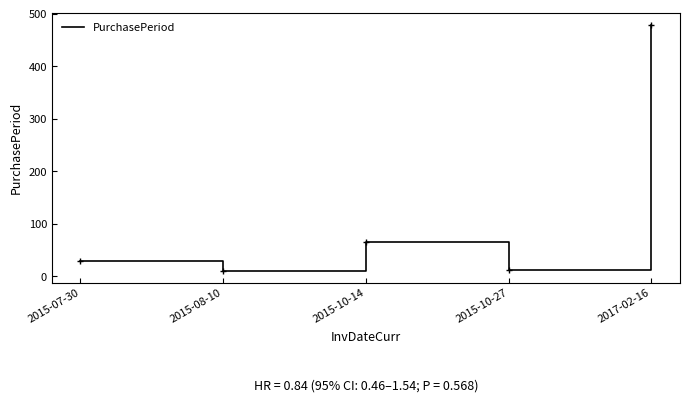

What is the change in value from 2015-10-14 to 2015-10-27?

-52